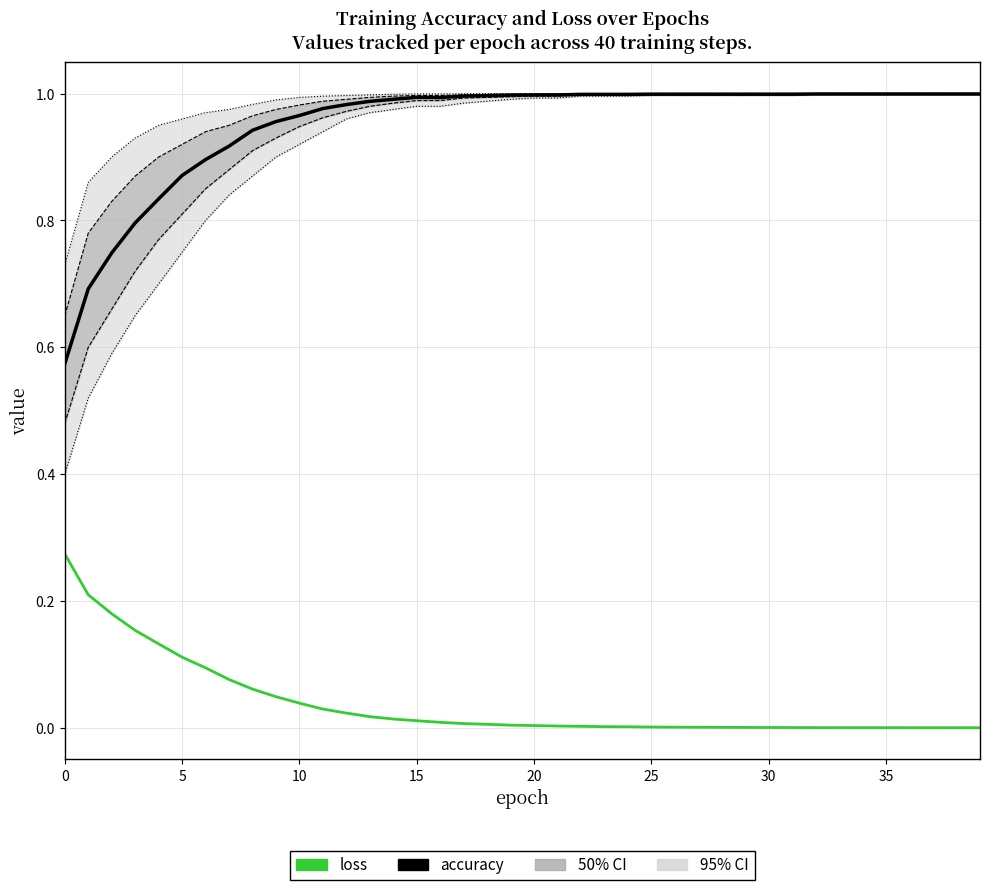

True or false: loss has more than 1 points higher than both neighbors.

False